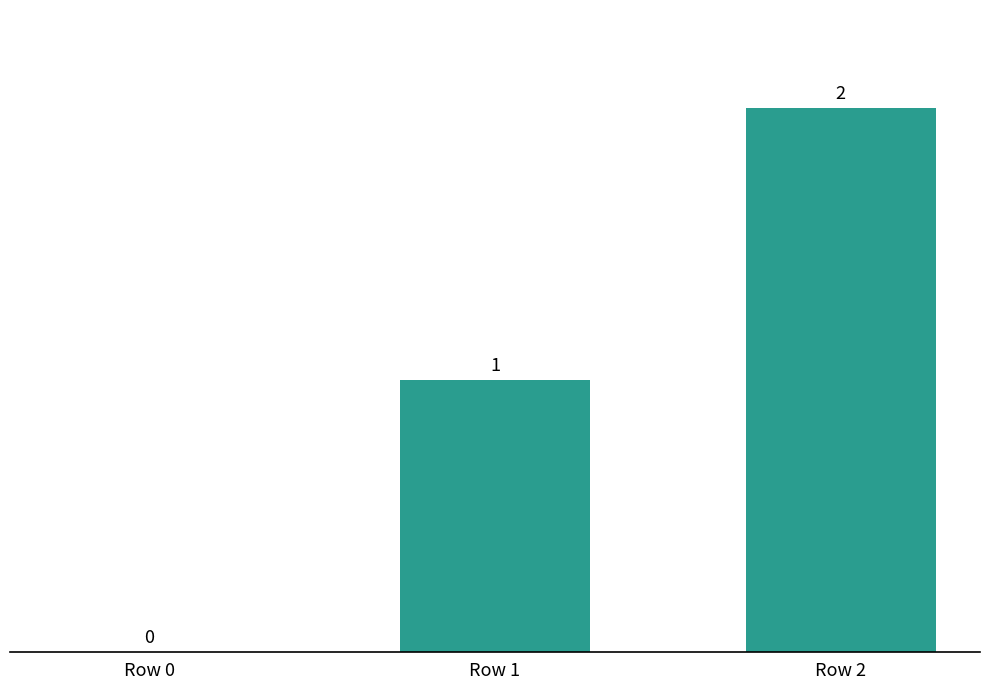

How many values are above zero?

2